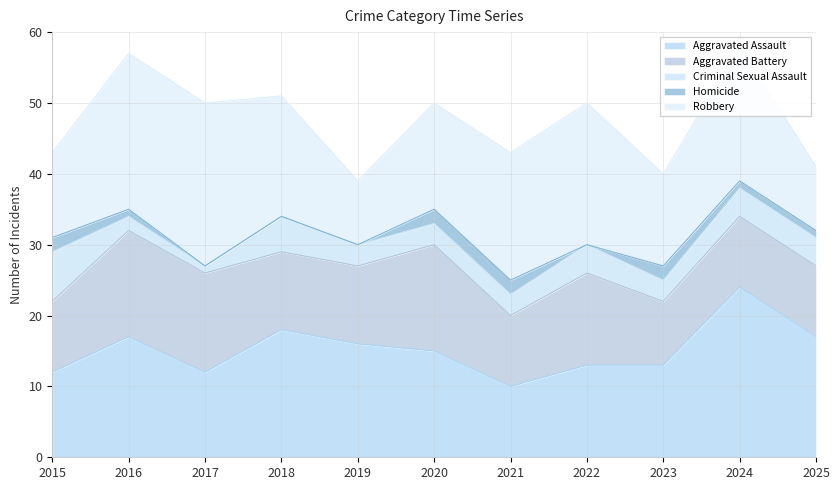

Which series changed the most between 2022 and 2025?

Robbery